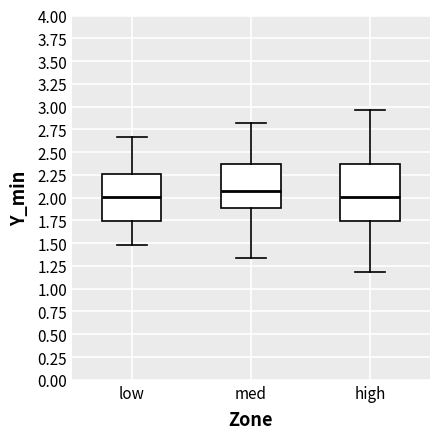

Which box's median line is the highest?

med